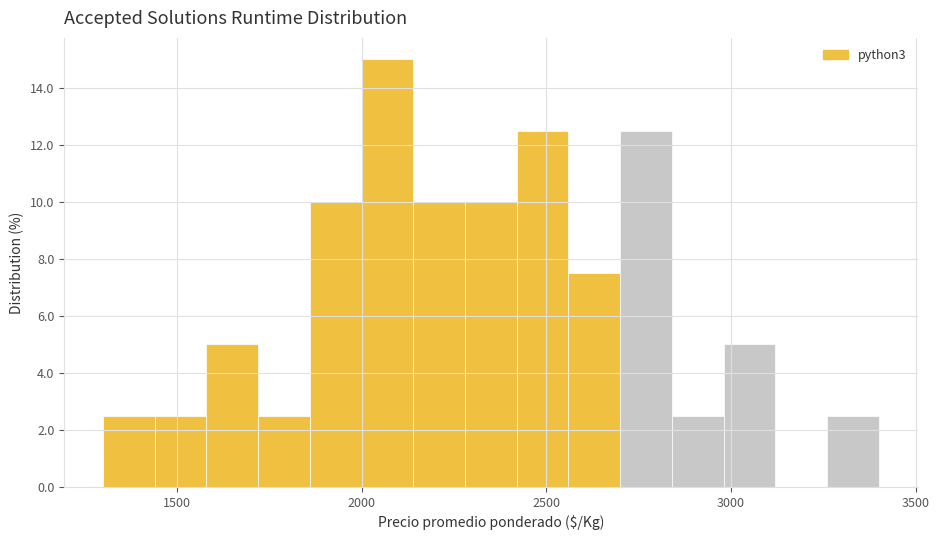

Read against the x-axis, roughly where is the centre of the tallest bar?

2050